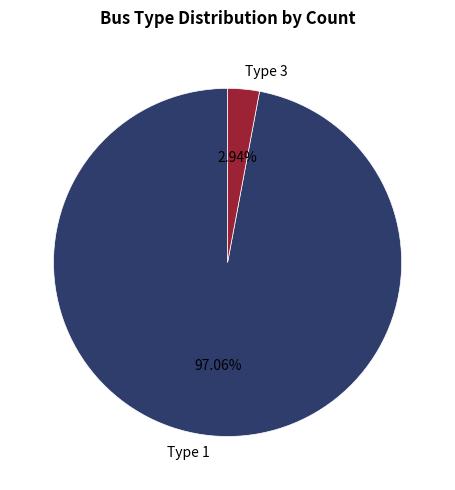

Do Type 3 and Type 1 together represent more than half of the pie?

Yes